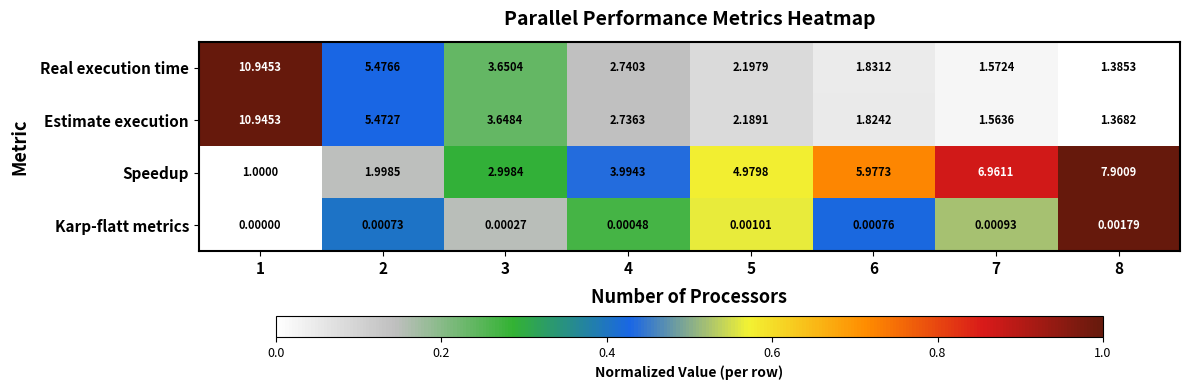

Which category has the lowest value across all series?

1